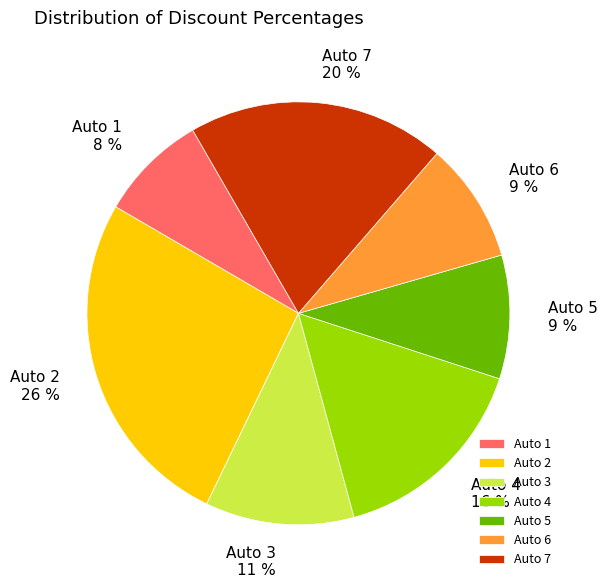

Approximately how many times larger is the value at Auto 7 compared to Auto 2?

0.8